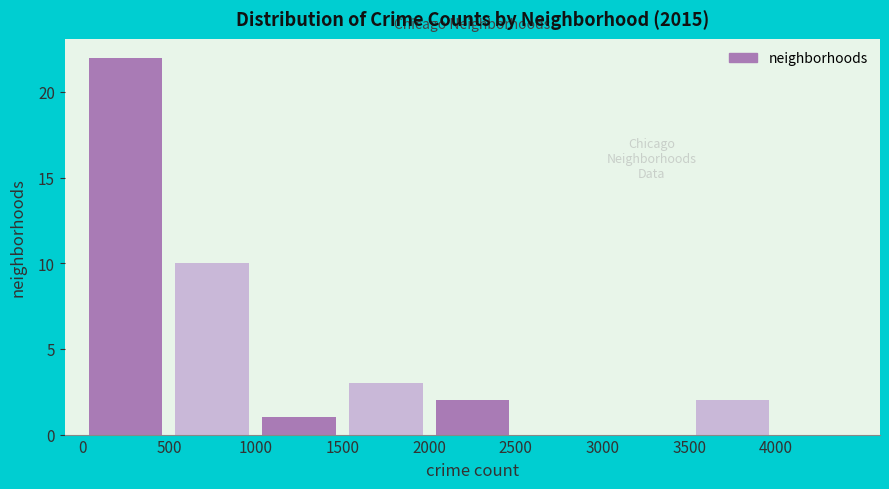

How tall is the bar that spans 500 to 1000 on the x-axis? The values are not printed on the chart, so give them approximately, as read against the axis.

10